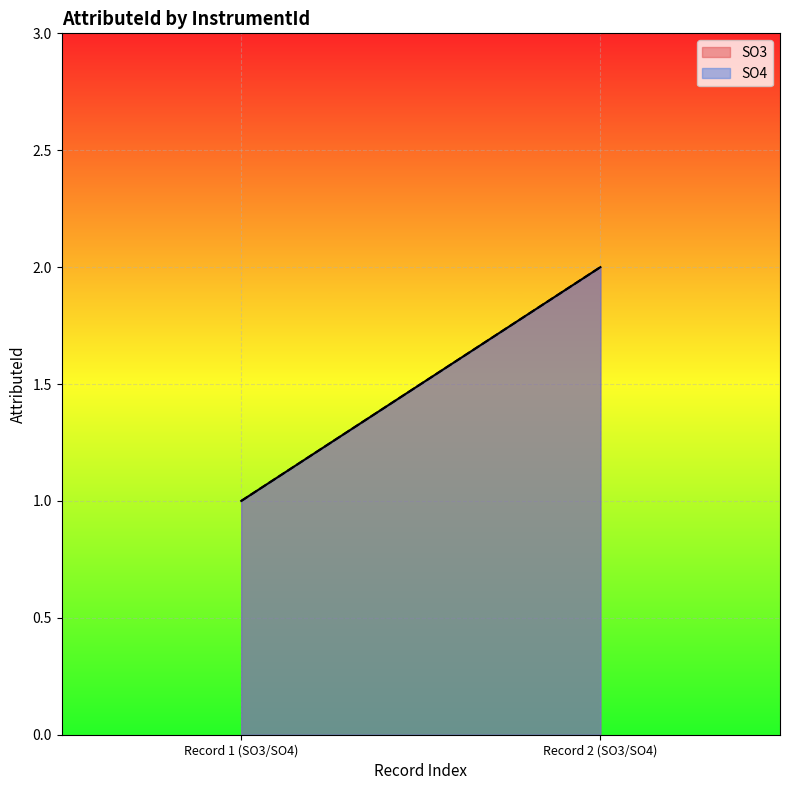

The value of SO3 at 2024-01-01 is 1. True or false?

True